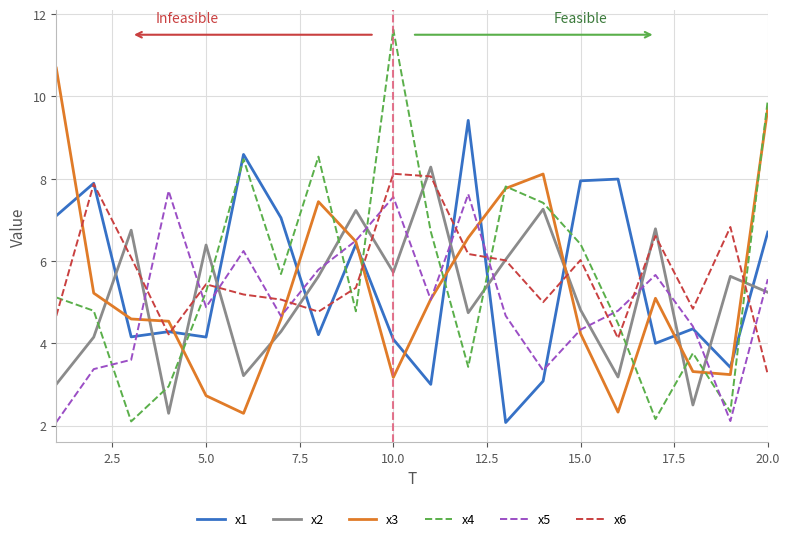

Which series ends up on top after the final intersection of x1 and x4?

x4